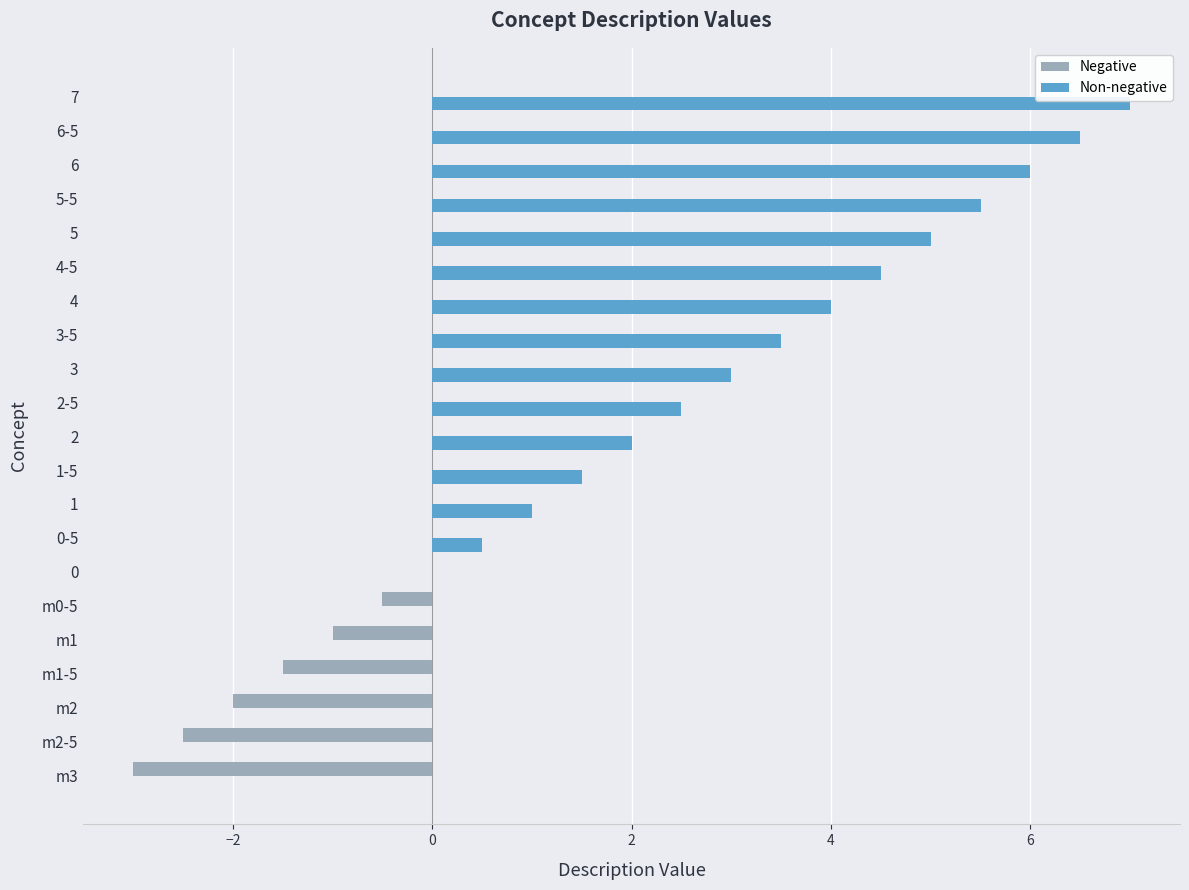

Which category has the highest value across all series?

7